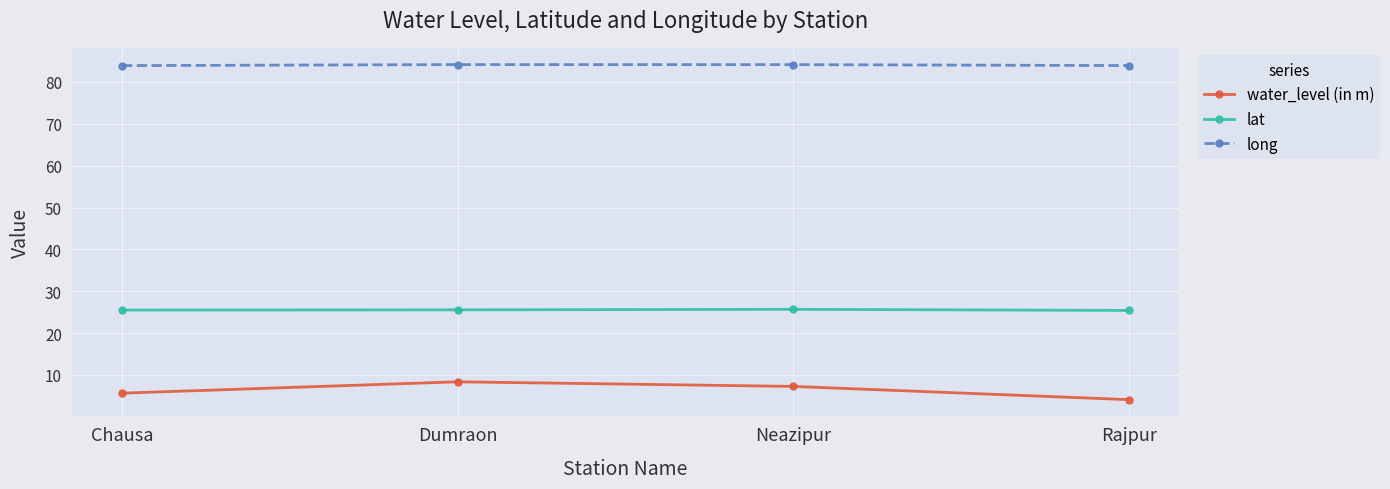

What is the value of the water_level (in m) point at the 4th from the left?

4.1